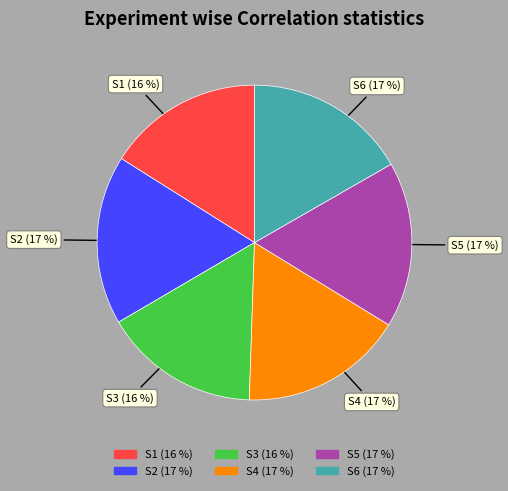

To the nearest percent, what percentage of the pie is S5?

17%